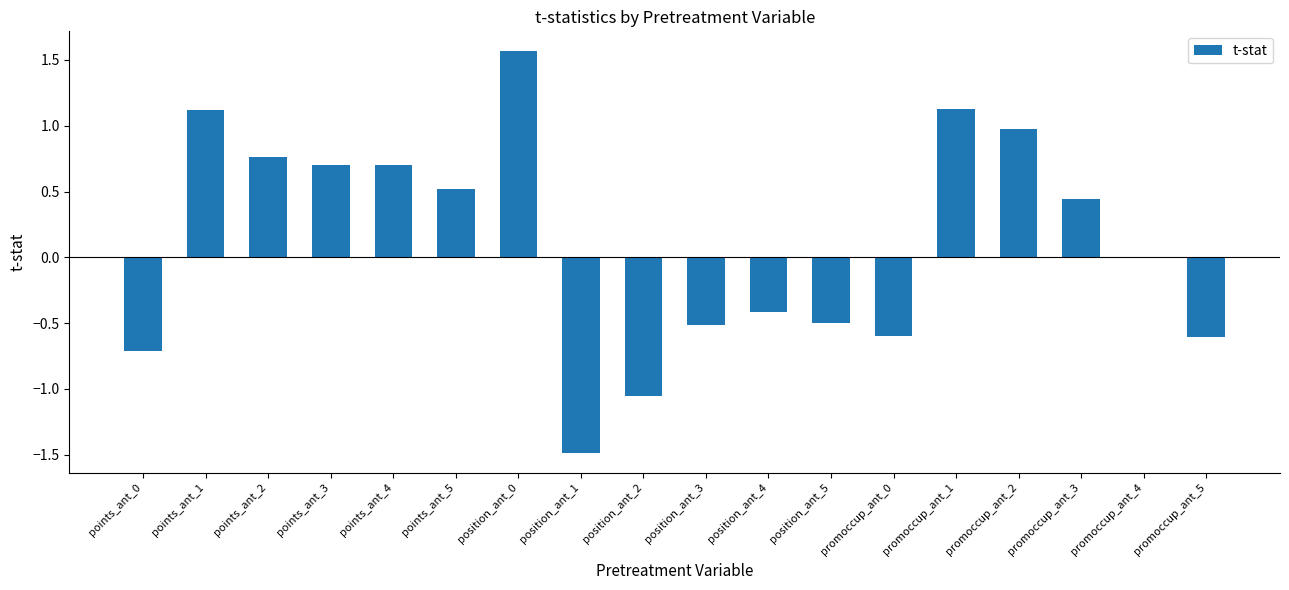

Approximately how many times larger is the value at points_ant_1 compared to promoccup_ant_1?

1.0